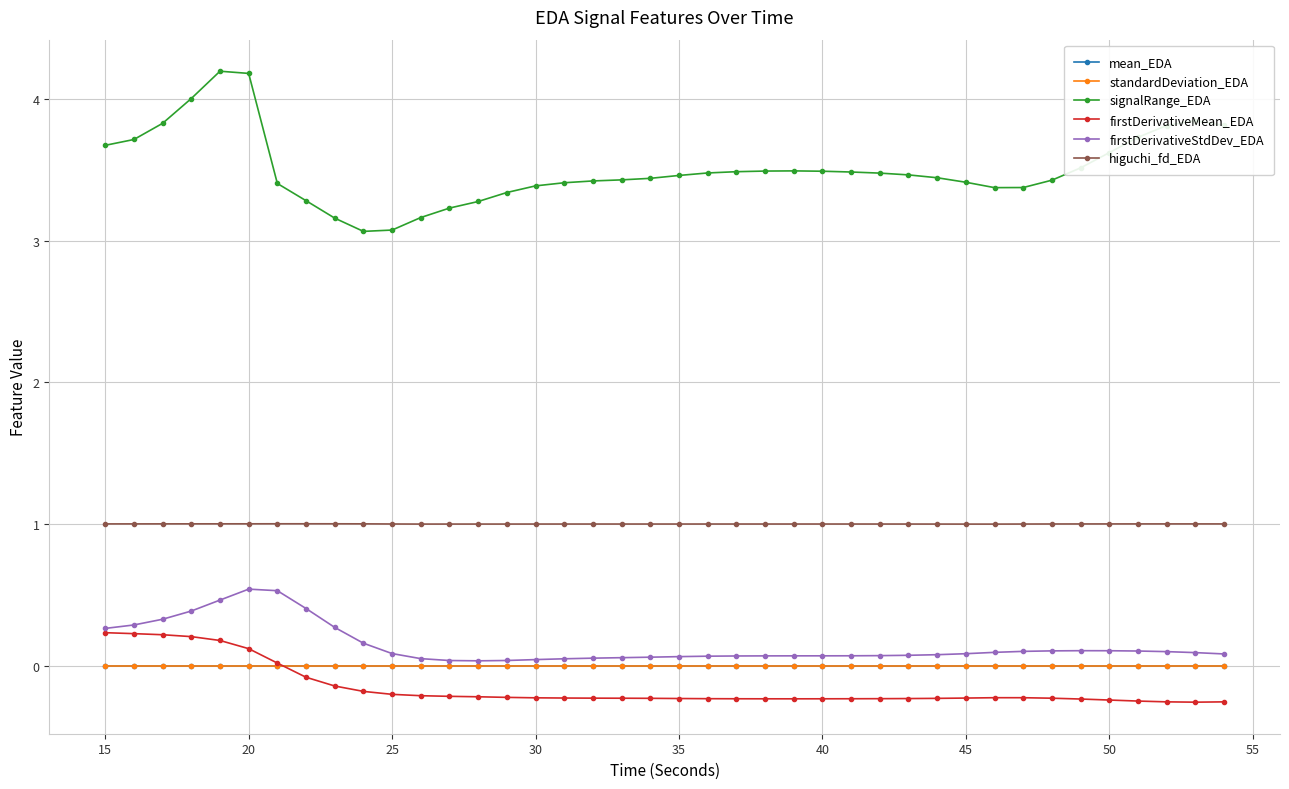

True or false: higuchi_fd_EDA has more than 0 interior local peaks.

True